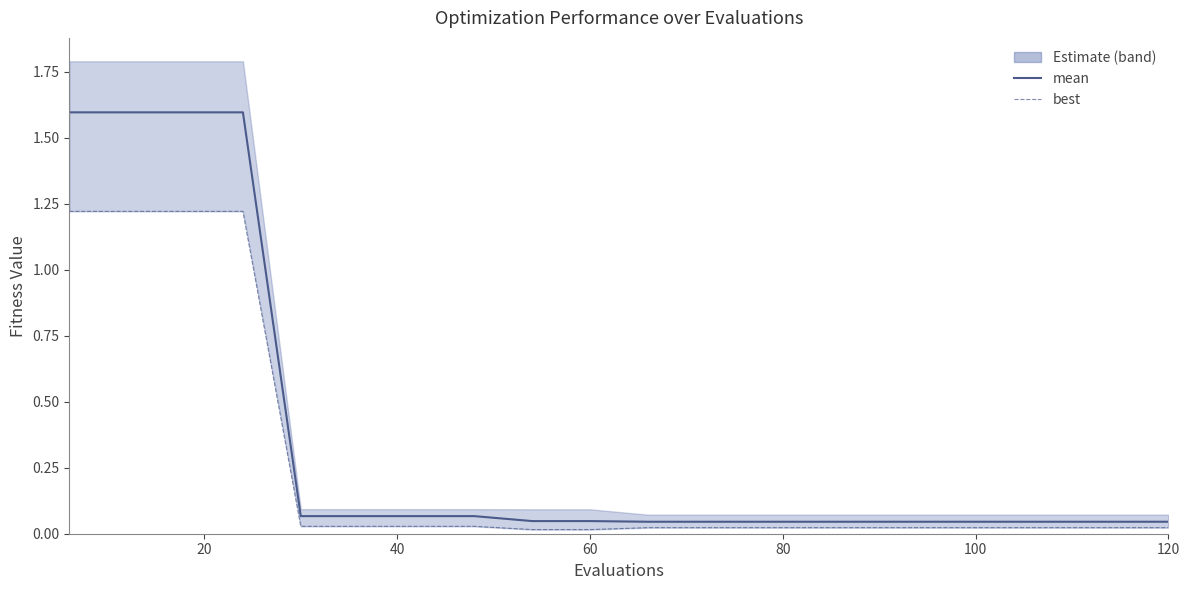

Reading right to left, extract all data points from this chart.

mean: 0.0	0.0	0.0	0.0	0.0	0.0	0.0	0.0	0.0	0.0	0.0	0.0	0.1	0.1	0.1	0.1	1.6	1.6	1.6	1.6
best: 0.0	0.0	0.0	0.0	0.0	0.0	0.0	0.0	0.0	0.0	0.0	0.0	0.0	0.0	0.0	0.0	1.2	1.2	1.2	1.2